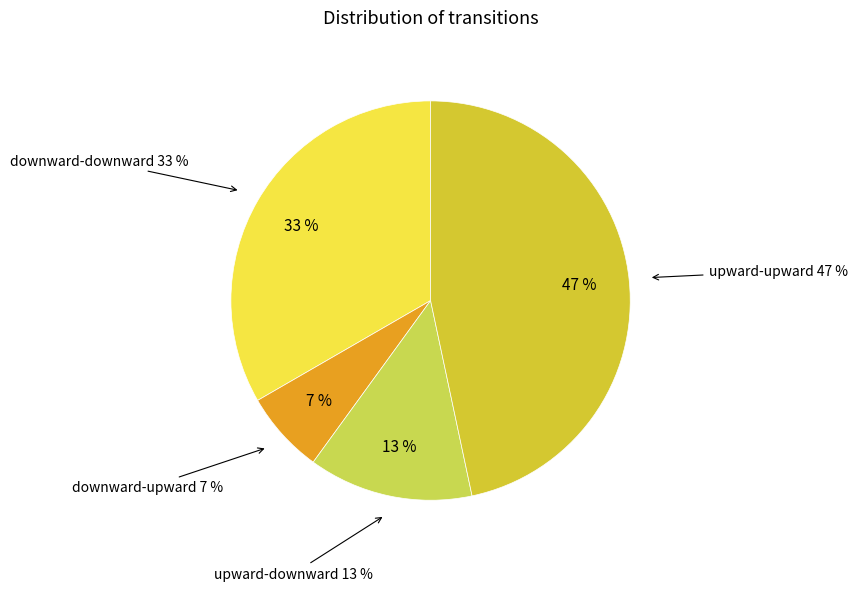

How much of the chart is everything except upward-downward?

86.7%